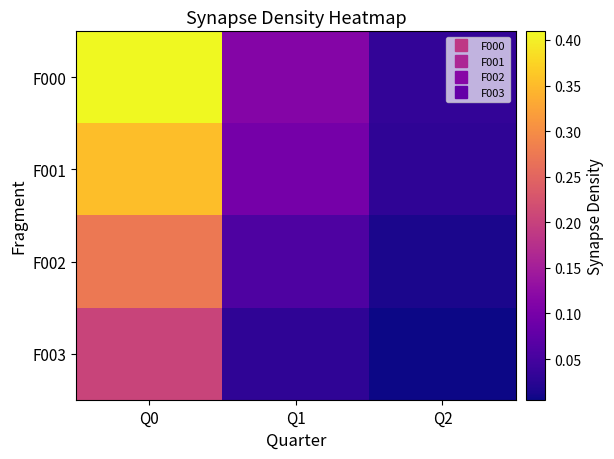

Which series has the largest total across all categories?

F000